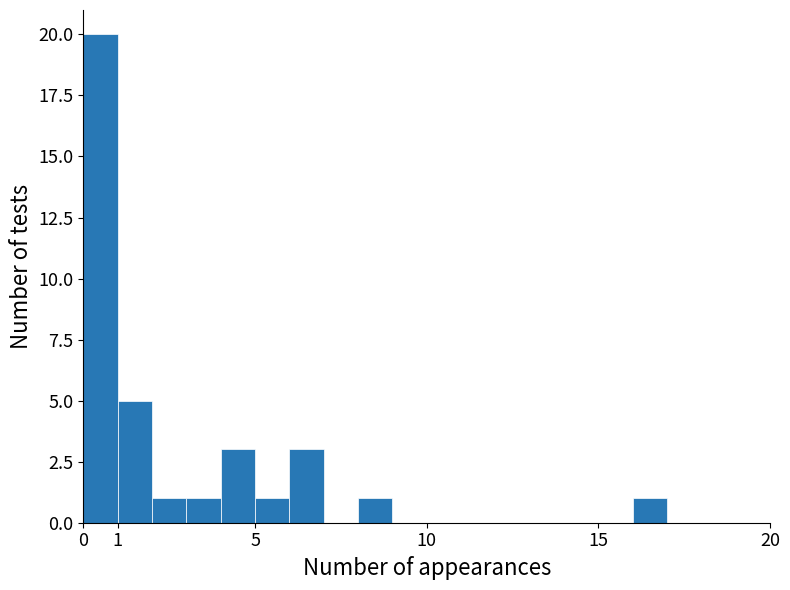

Which range on the x-axis has the tallest bar?

0 to 1